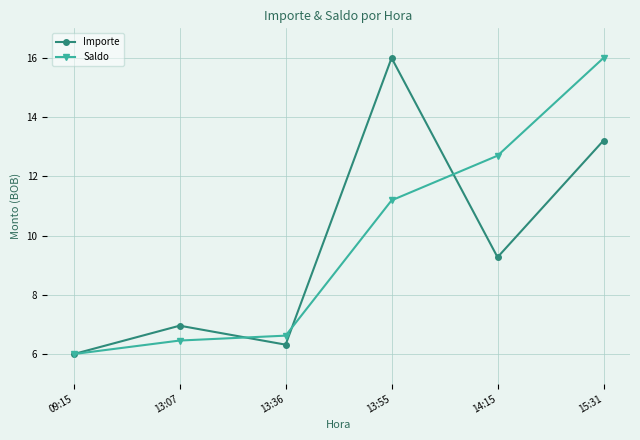

What is the sum of the Saldo values at 15:31 and 13:55?

27.2